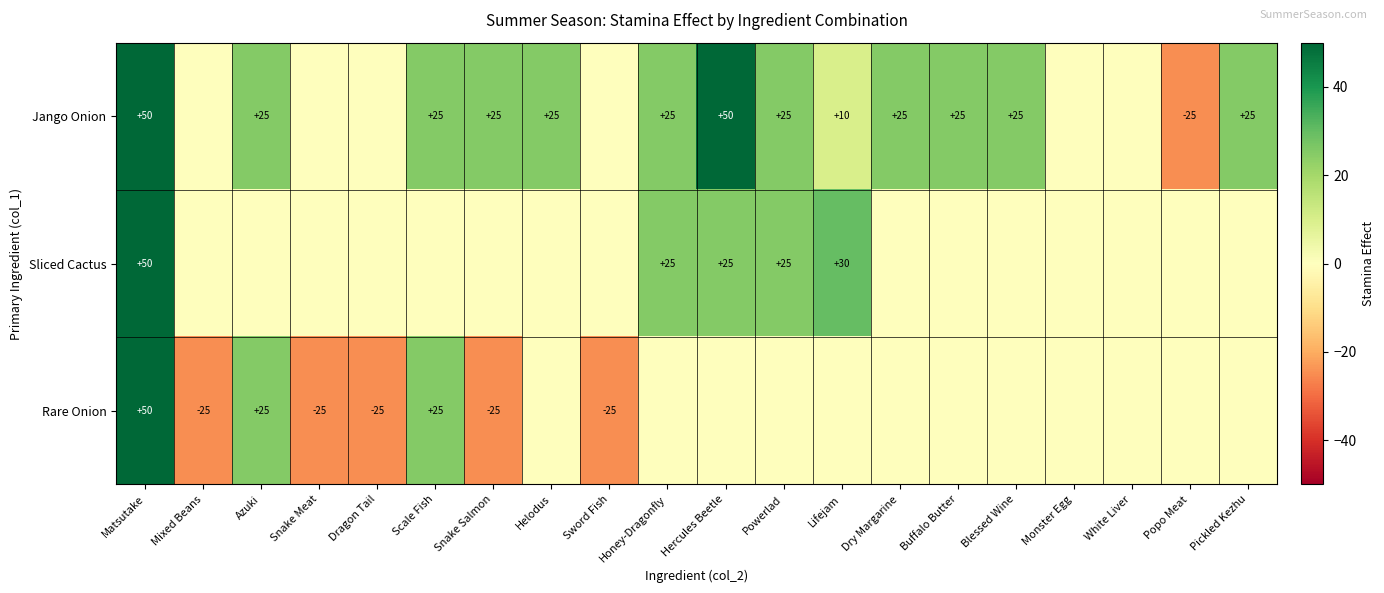

The value of Jango Onion at Scale Fish is 37. True or false?

False